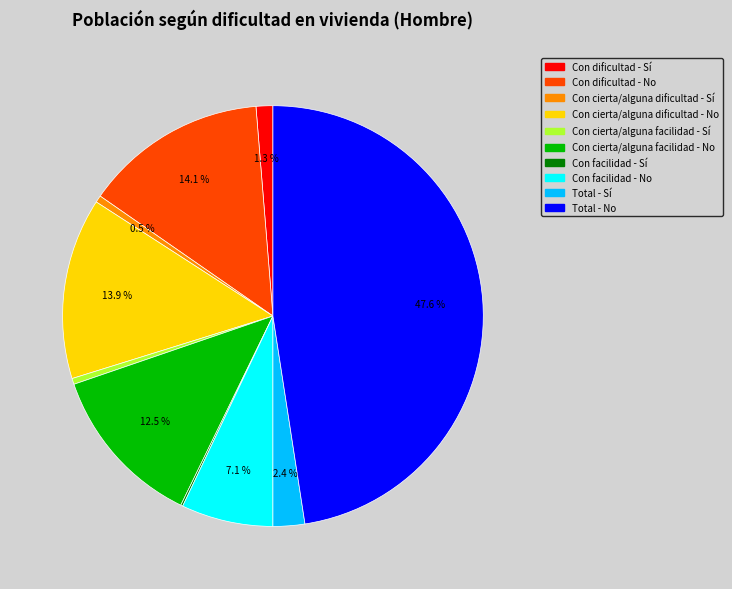

What percentage is the Con cierta/alguna dificultad - No slice, to the nearest percent?

14%